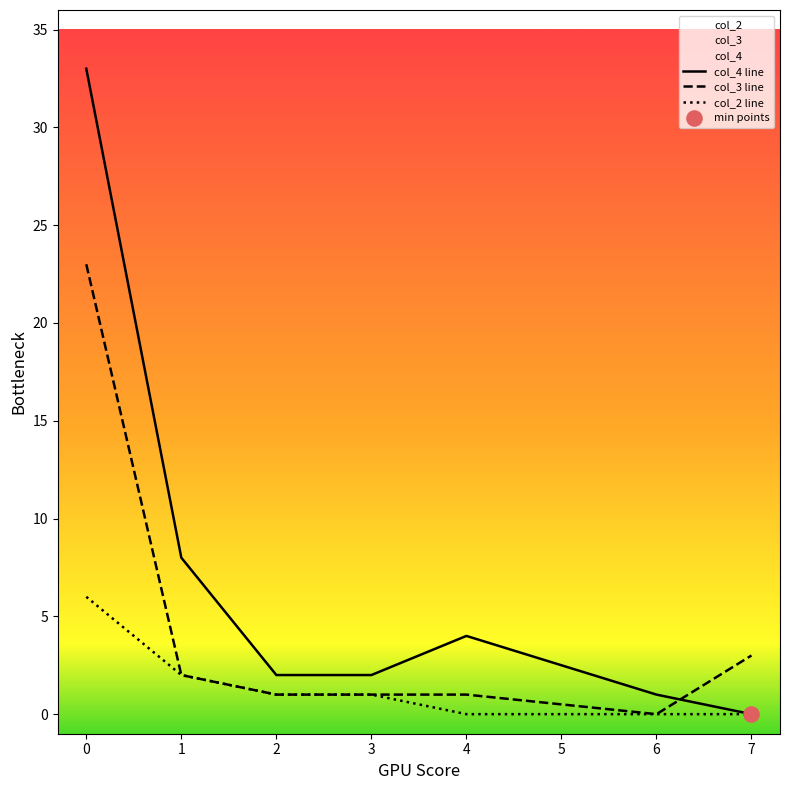

At which category is the sum across all series the highest?

0